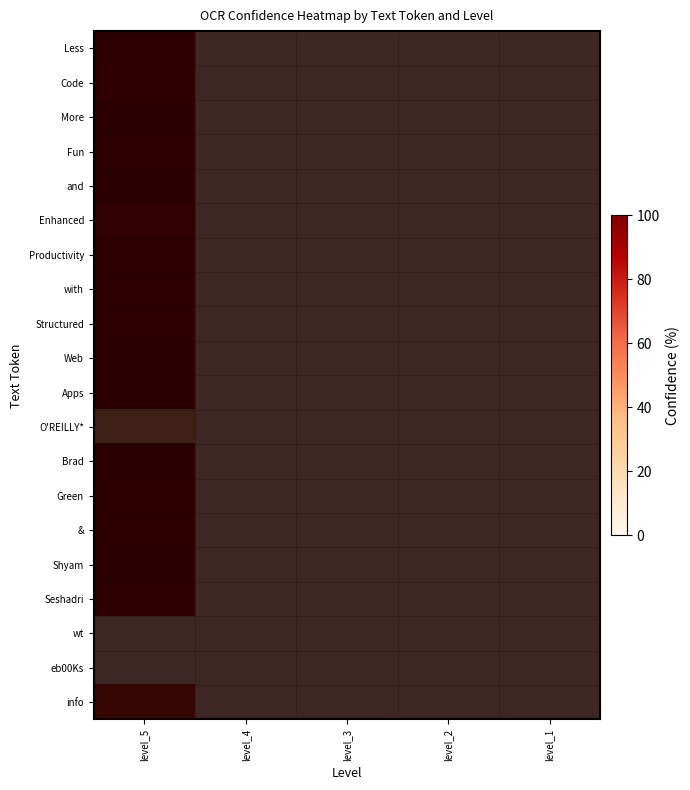

How many data points in Seshadri are above 0?

1